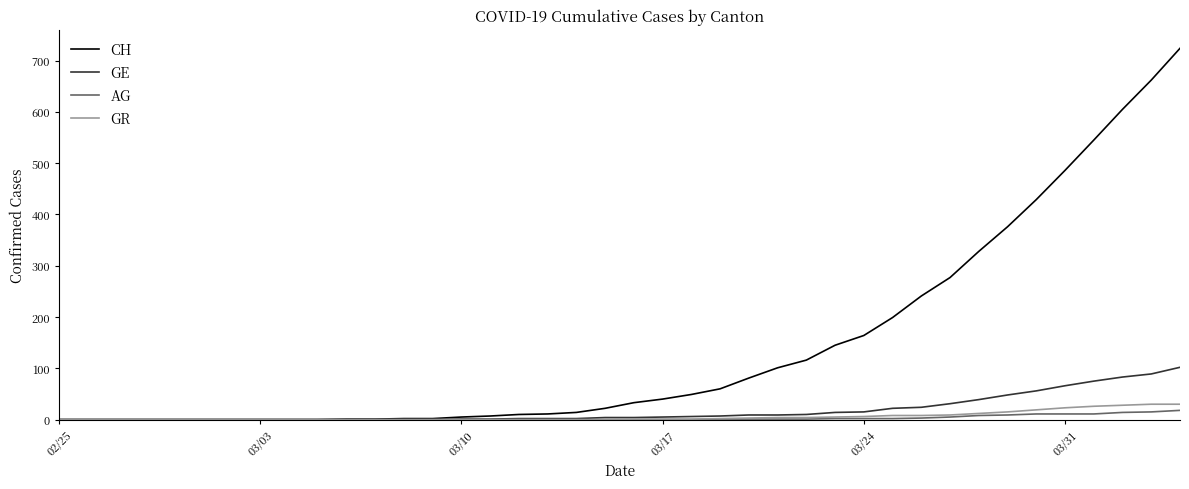

Which series has the largest range (max minus min)?

CH